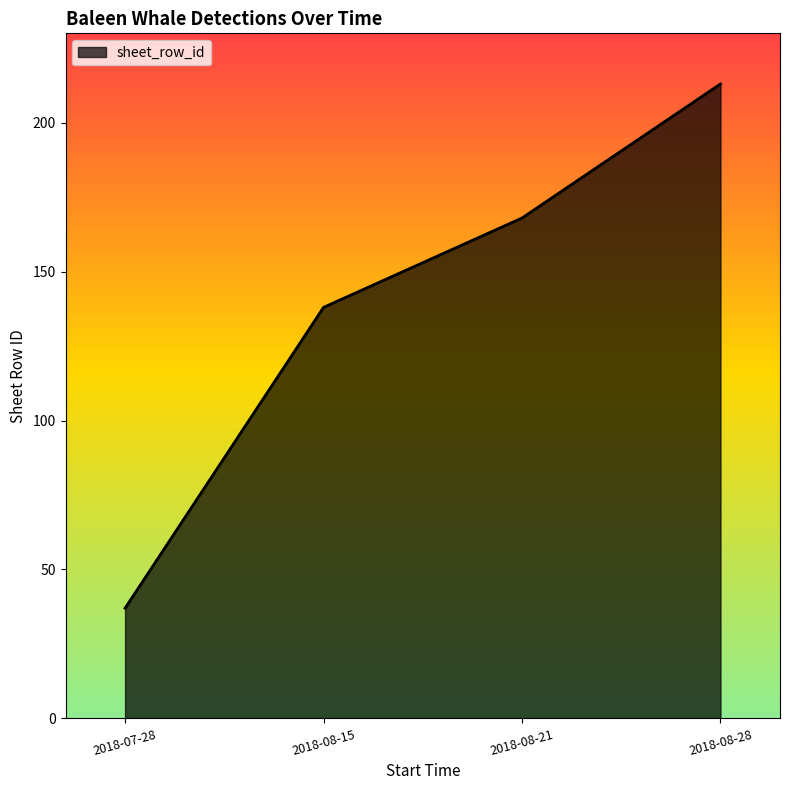

What is the smallest value displayed?

37